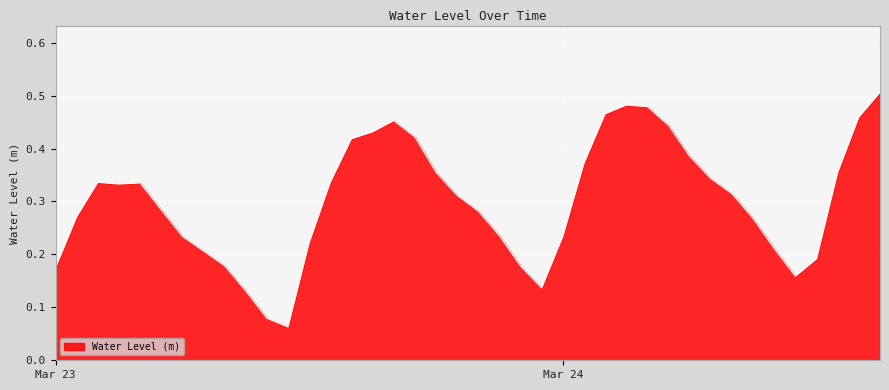

True or false: the data shows 0.1 at Mar 23.

False